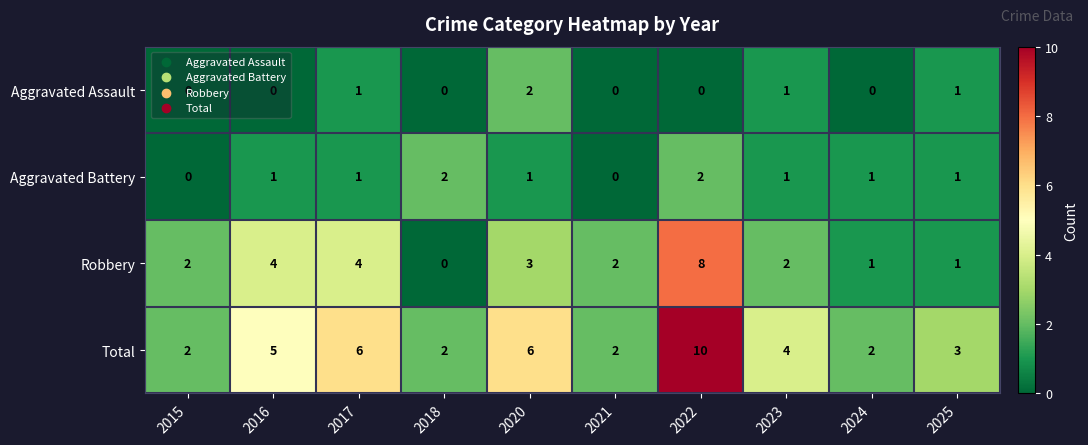

What is the maximum value shown in the chart?

10